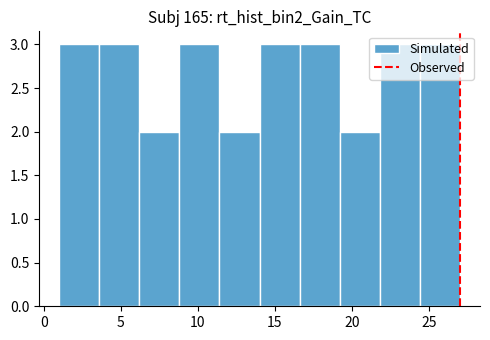

Reading left to right, transcribe this chart: for each bar, give the range it covers on the x-axis and its height. Neither the bar edges nor the heights are printed on the chart, so give them approximately, as read against the axes.

1.0 to 3.6: 3
3.6 to 6.2: 3
6.2 to 8.8: 2
8.8 to 11.4: 3
11.4 to 14.0: 2
14.0 to 16.6: 3
16.6 to 19.2: 3
19.2 to 21.8: 2
21.8 to 24.4: 3
24.4 to 27.0: 3